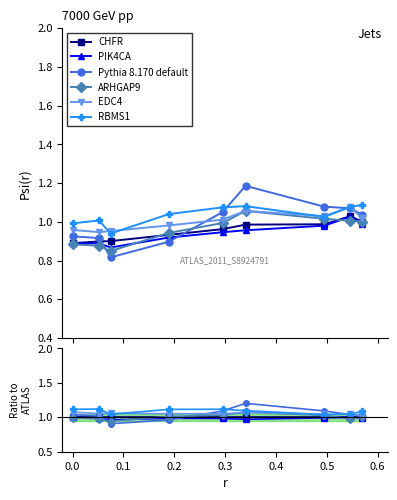

Does the chart display data point markers on the line(s)?

Yes